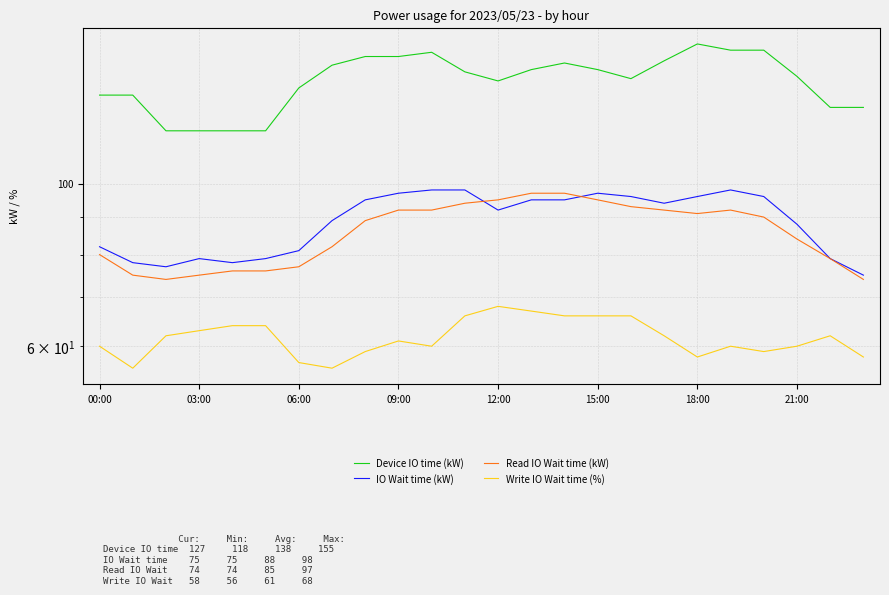

At which category is the sum across all series the highest?

14